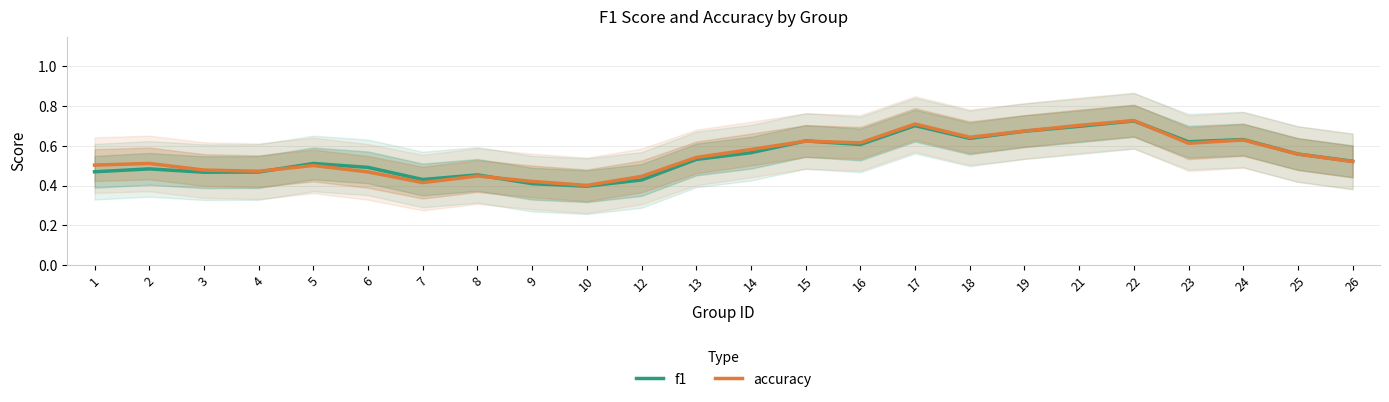

At which category does accuracy reach its first local valley?

4